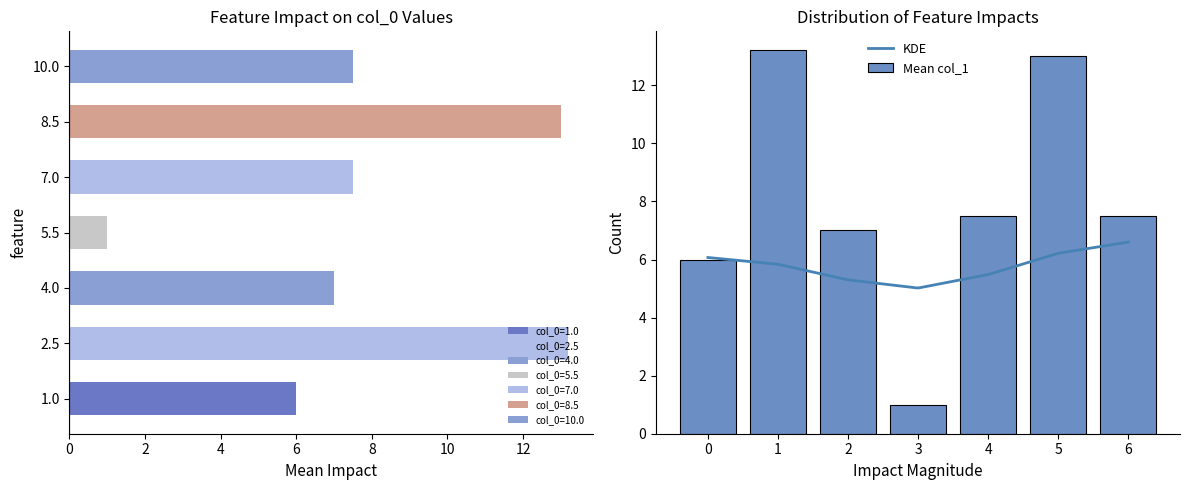

What is the label of the 12th bar from the right?

1.0